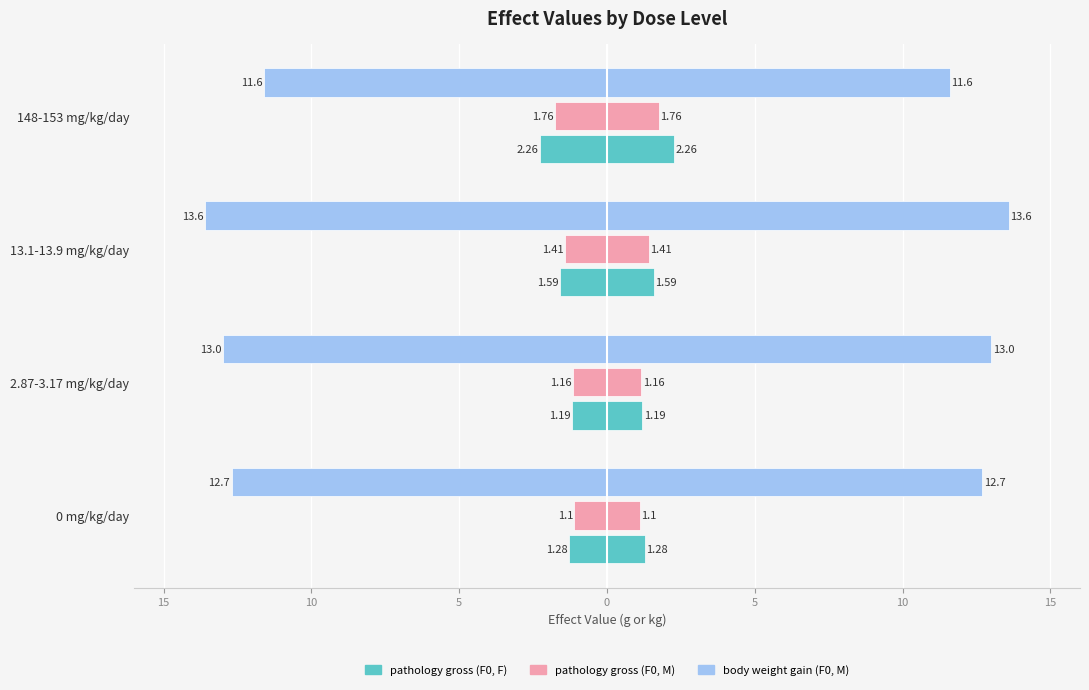

How many distinct data groups are displayed?

3